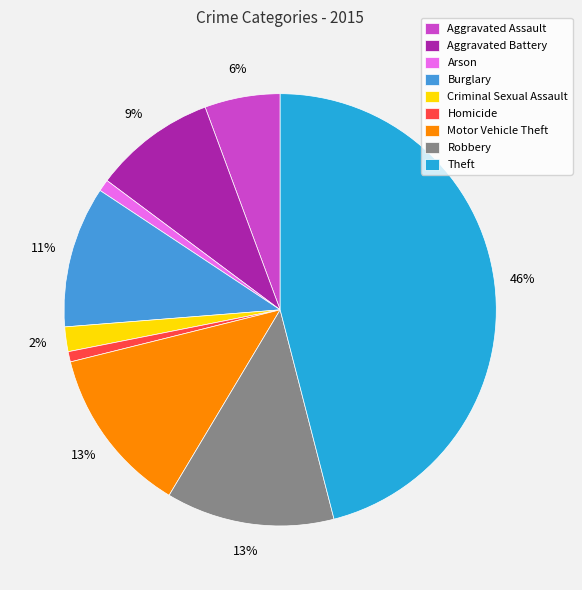

To the nearest percent, what percentage of the pie is Burglary?

11%